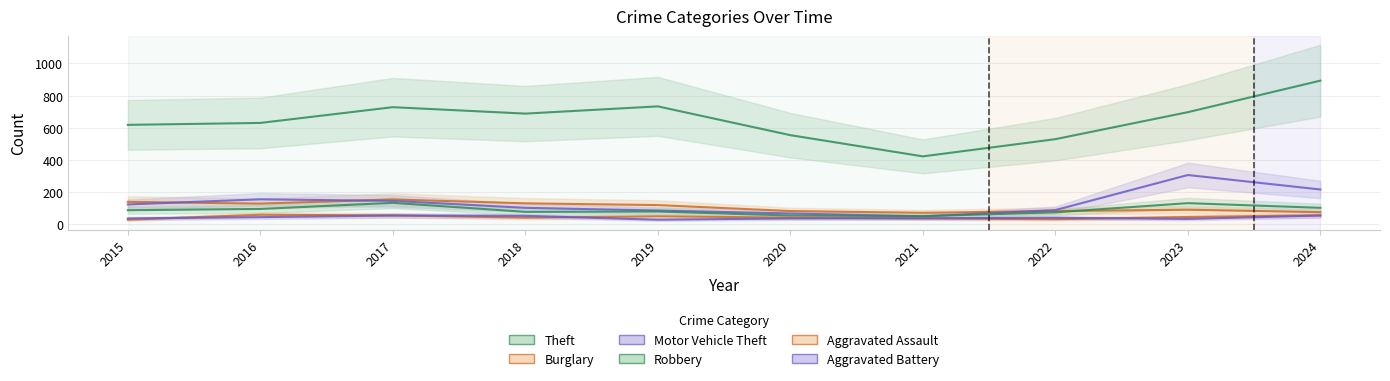

Rank the series at 2015 from lowest to highest value.

Aggravated Assault, Aggravated Battery, Robbery, Motor Vehicle Theft, Burglary, Theft